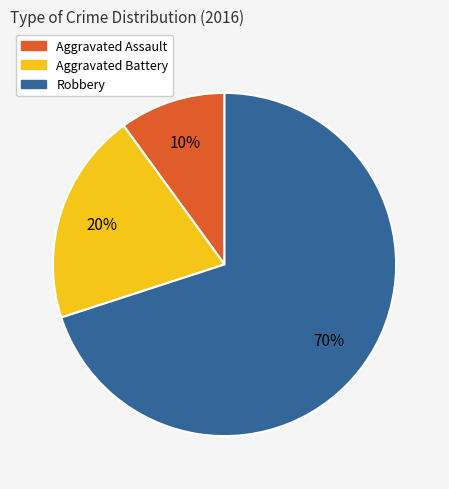

To the nearest percent, what is the difference between the Robbery and Aggravated Assault slice percentages?

60%